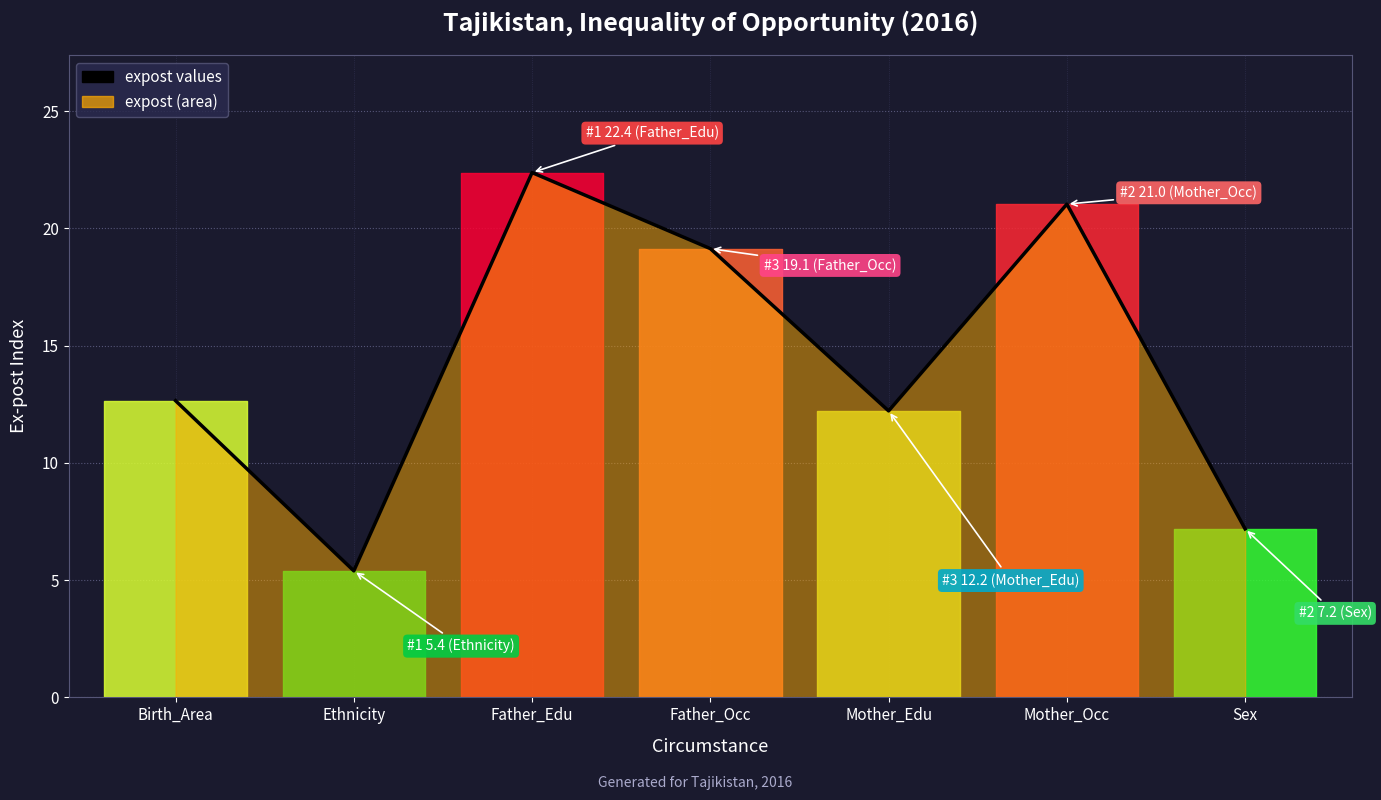

What is the value of the 1st point from the left?

12.7